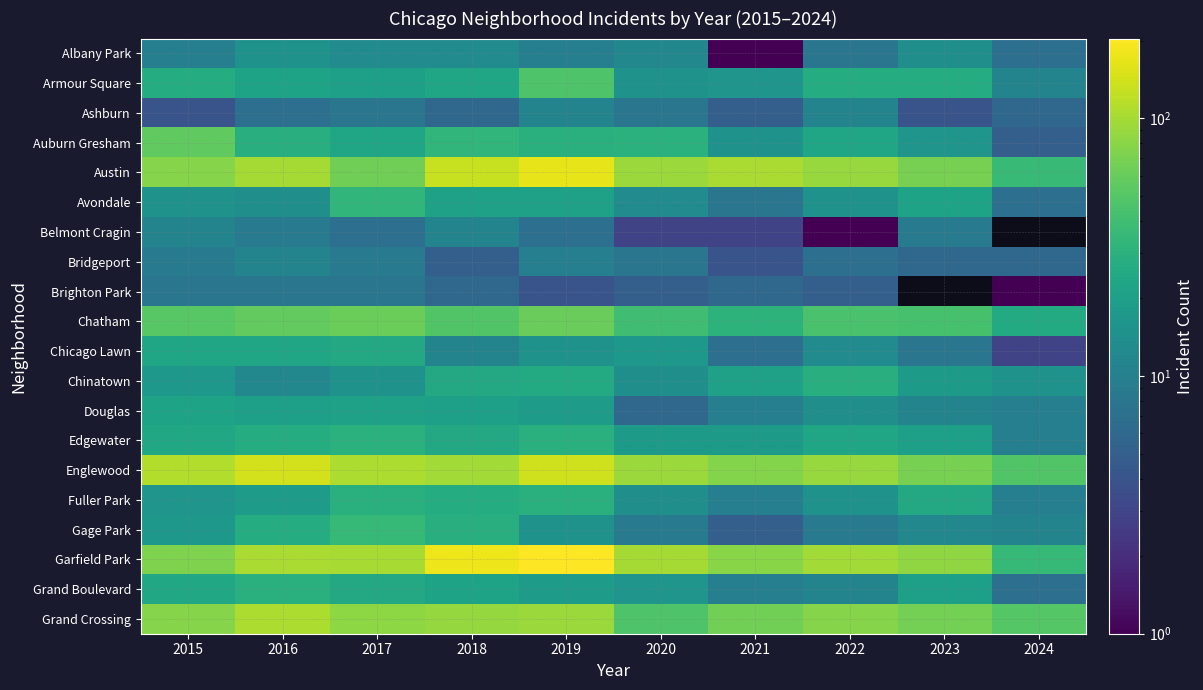

Rank the series by their maximum value, from highest to lowest.

Garfield Park, Austin, Englewood, Grand Crossing, Chatham, Auburn Gresham, Armour Square, Gage Park, Avondale, Edgewater, Fuller Park, Grand Boulevard, Chinatown, Chicago Lawn, Douglas, Albany Park, Ashburn, Belmont Cragin, Bridgeport, Brighton Park